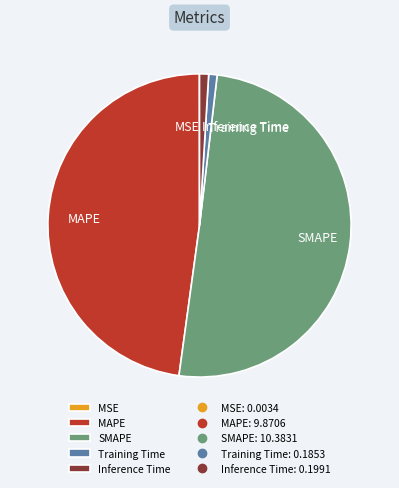

Which has a higher value, MAPE or Inference Time?

MAPE